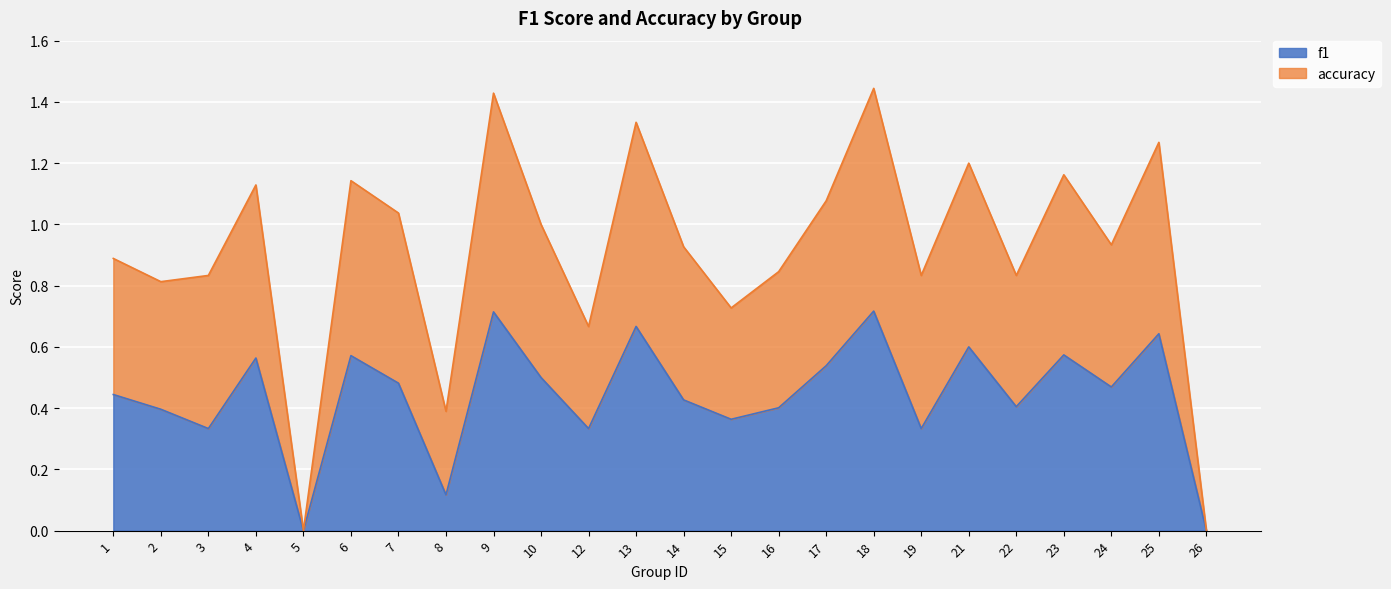

At how many categories does at least one series exceed 1?

10